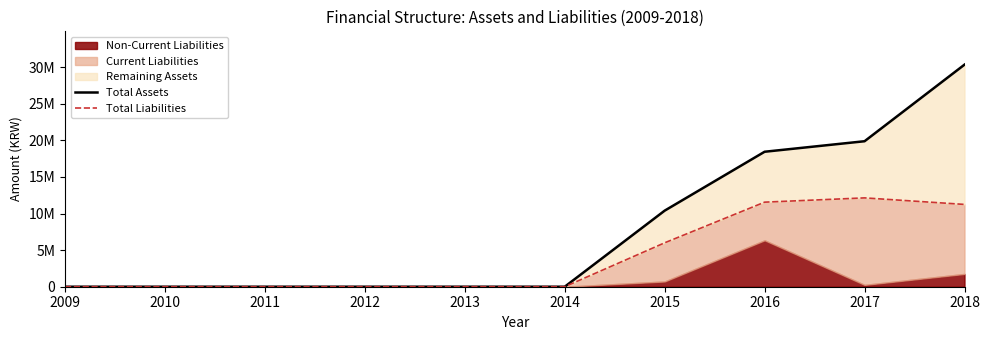

Reading right to left, transcribe all the data shown in this chart.

Total Assets: 30350835	19883845	18446856	10397355	0	0	0	0	0	0
Total Liabilities: 11248261	12140773	11557039	6002130	0	0	0	0	0	0